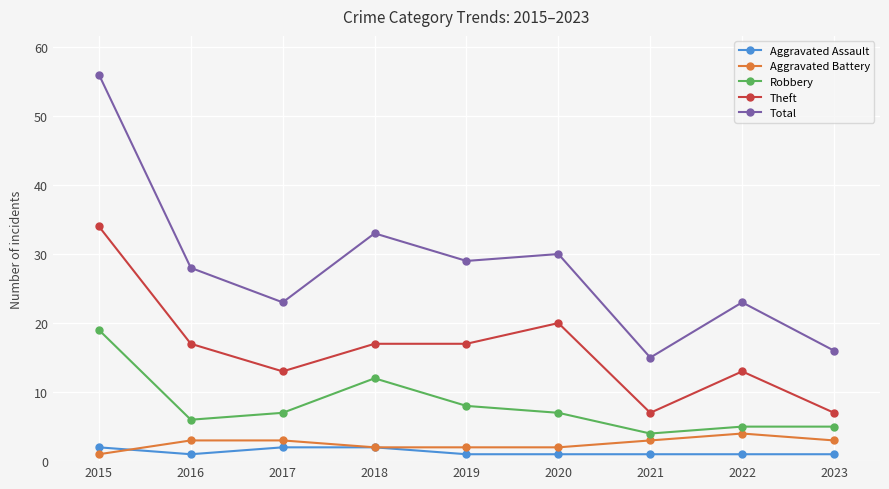

What is the difference between the highest and lowest values at 2016?

27